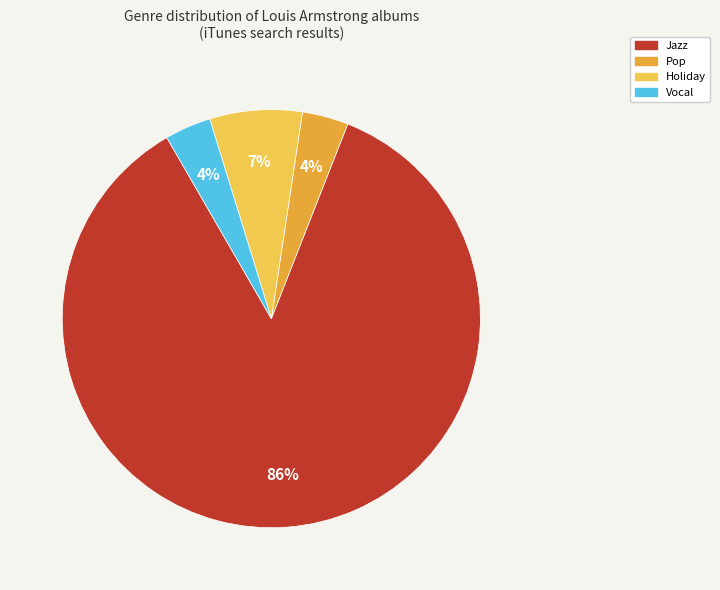

To the nearest percent, what is the average slice percentage?

25%